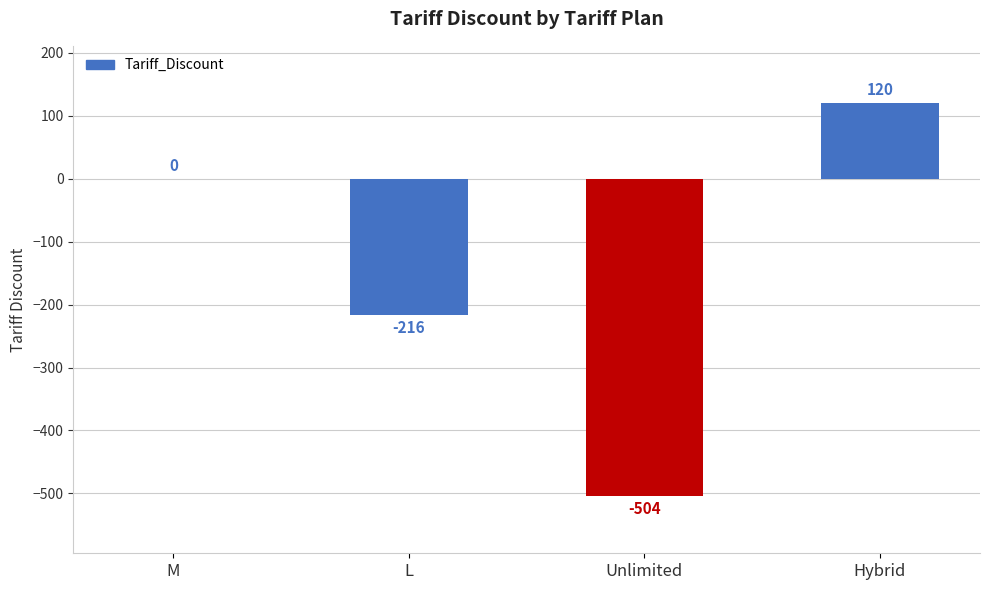

How many values are between -216 and 120?

3